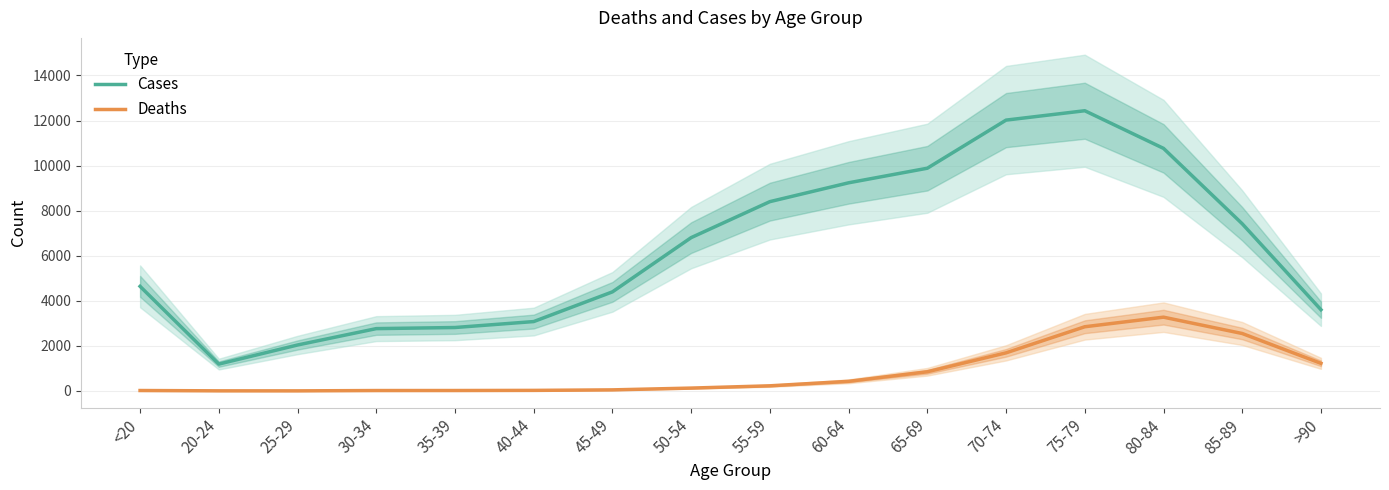

What is the maximum value shown in the chart?

12434